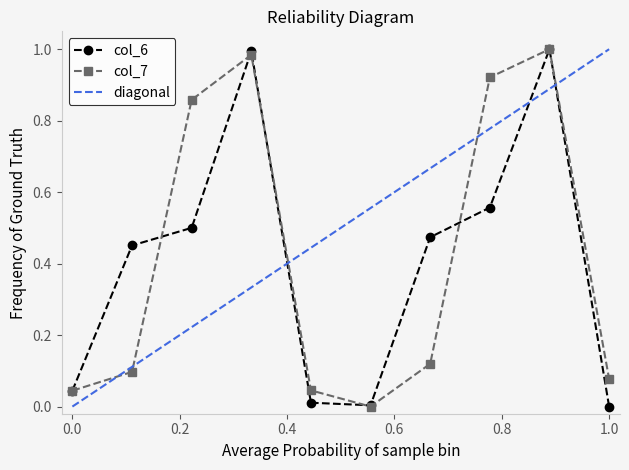

In col_6, how many points are higher than both neighbors (excluding endpoints)?

2